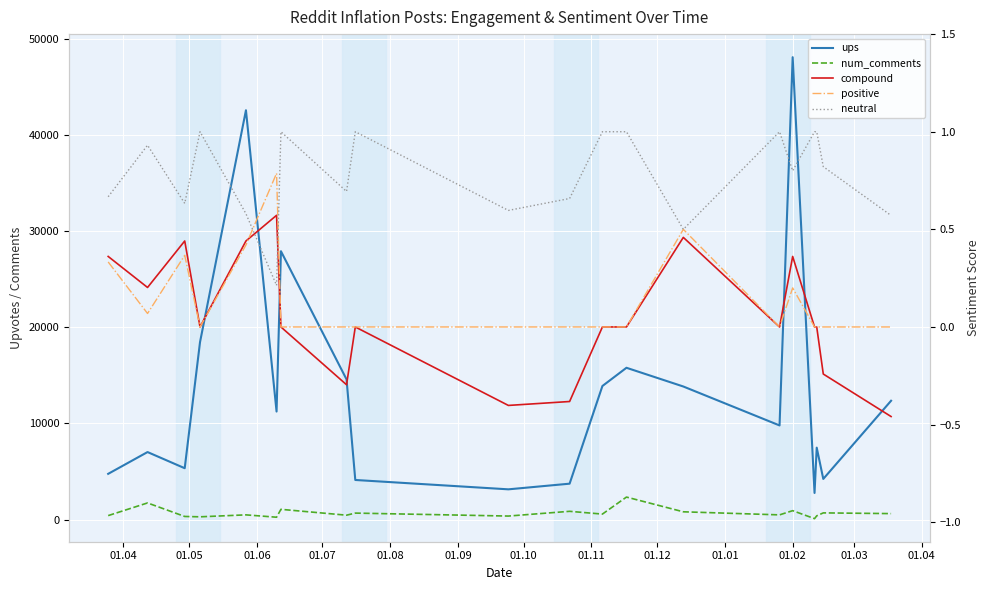

The value of positive at 01.02 is 0.2. True or false?

True